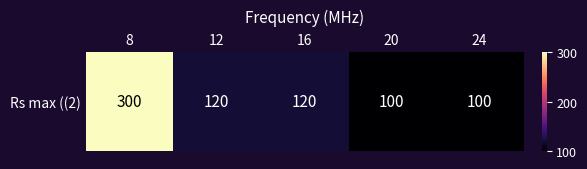

Reading left to right, list all the values displayed in this chart.

8=300	12=120	16=120	20=100	24=100